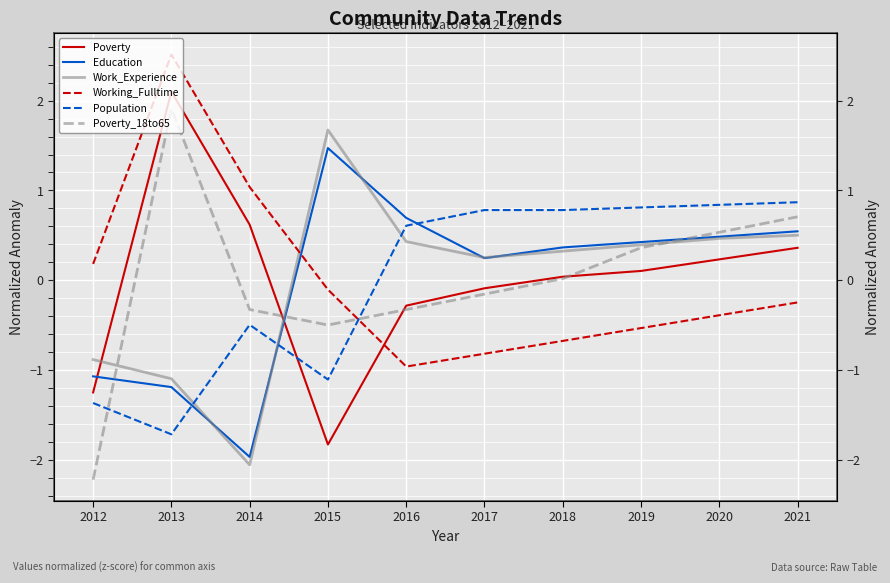

How many values in Education are above zero?

7